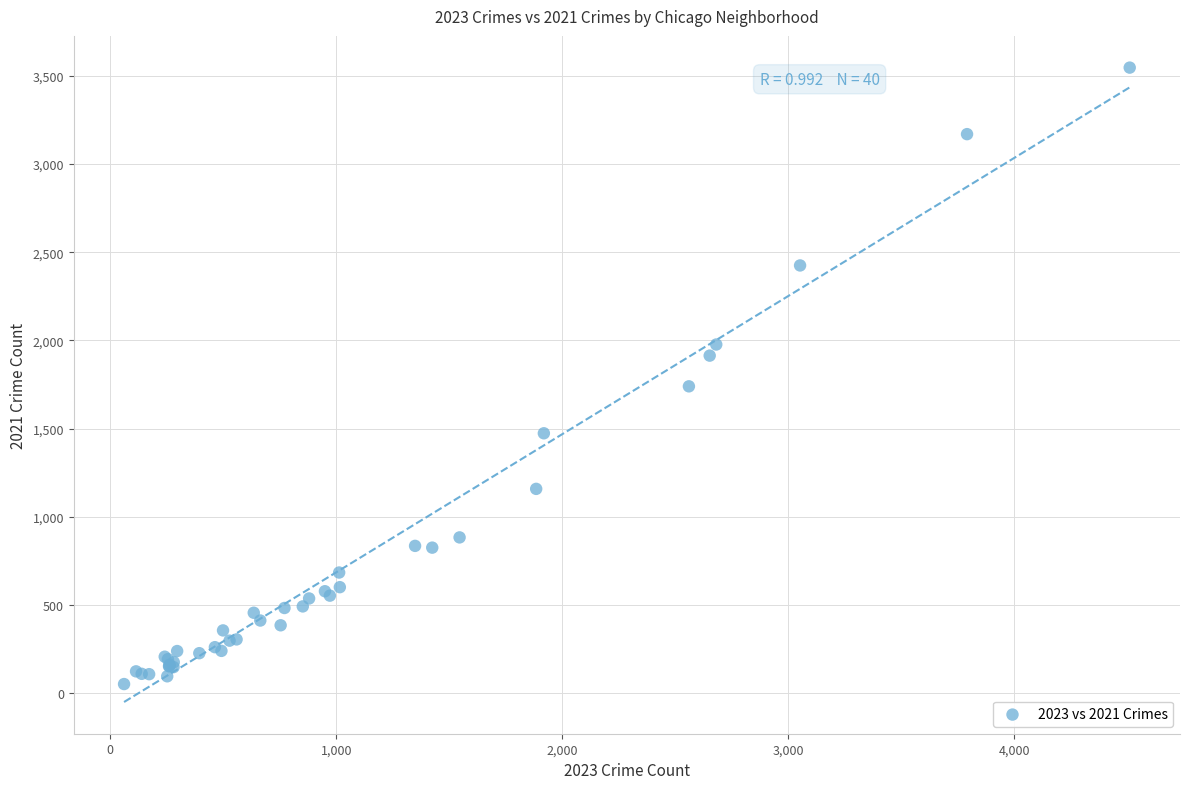

What Y value in the scatter plot is closest to 1799?

1740